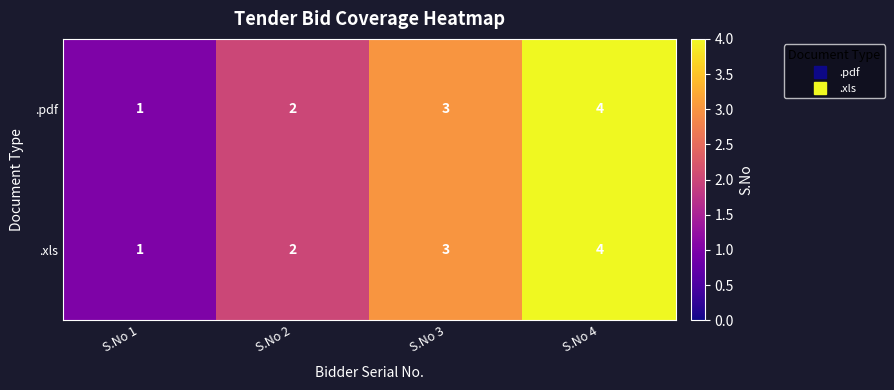

The value of .pdf at S.No 3 is 5. True or false?

False